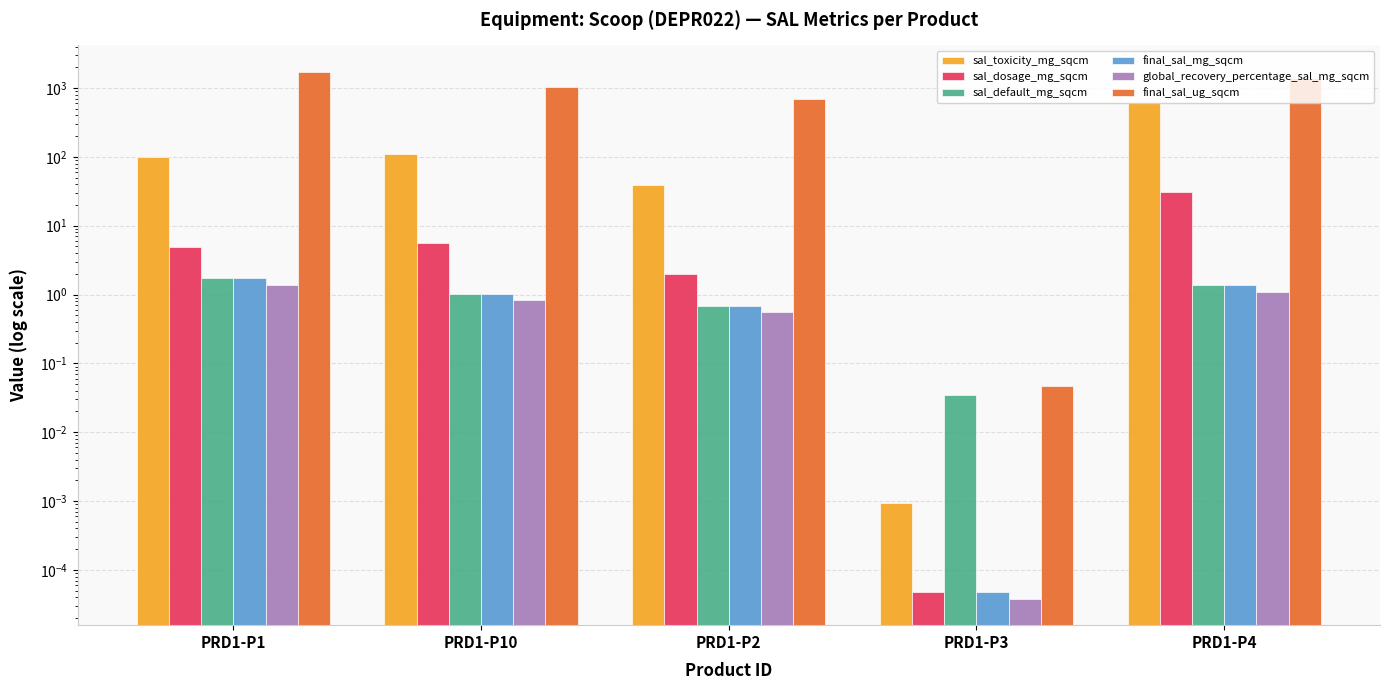

Rank the series at PRD1-P1 from highest to lowest value.

final_sal_ug_sqcm, sal_toxicity_mg_sqcm, sal_dosage_mg_sqcm, sal_default_mg_sqcm, final_sal_mg_sqcm, global_recovery_percentage_sal_mg_sqcm